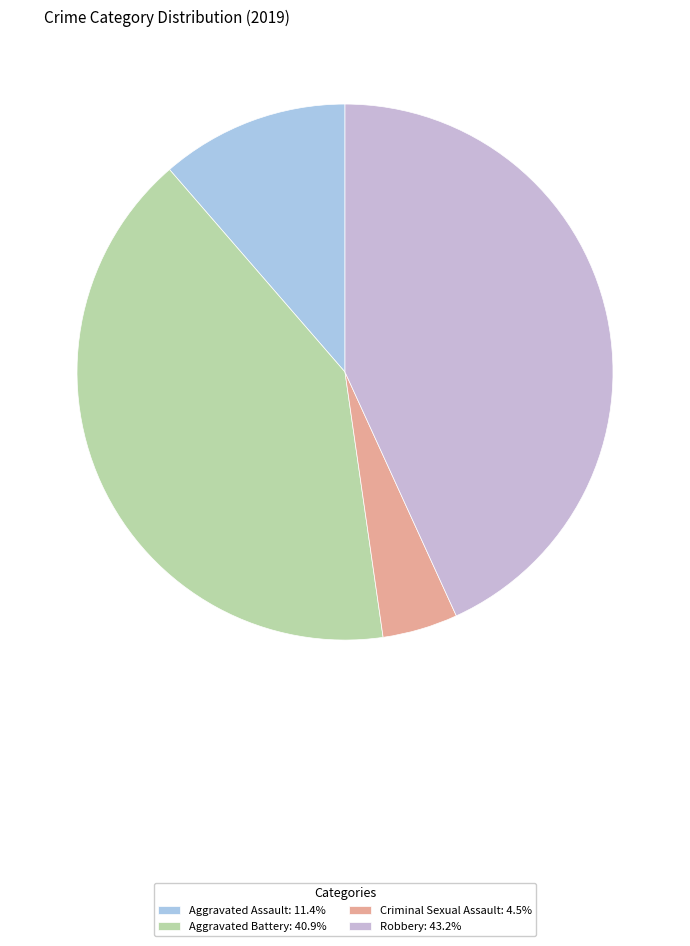

Count the number of slices in the pie.

4